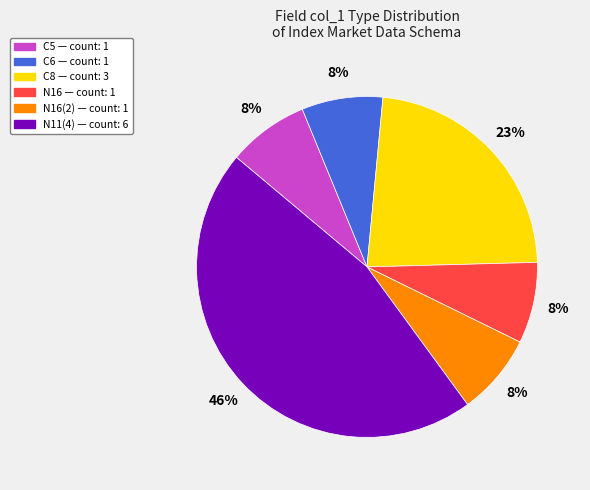

How many slices are in this pie chart?

6